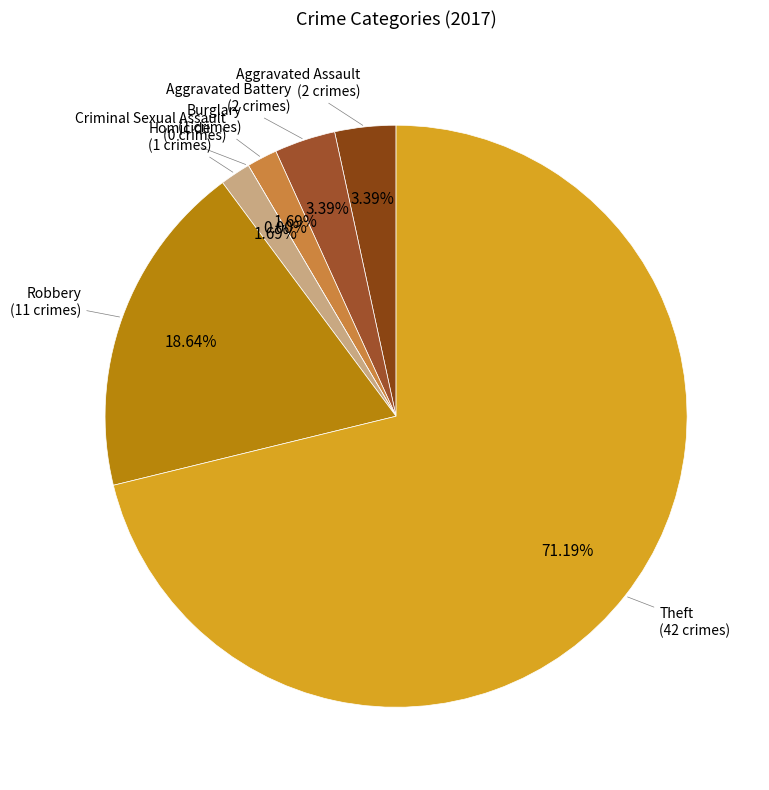

Does Burglary account for over 50% of the chart?

No